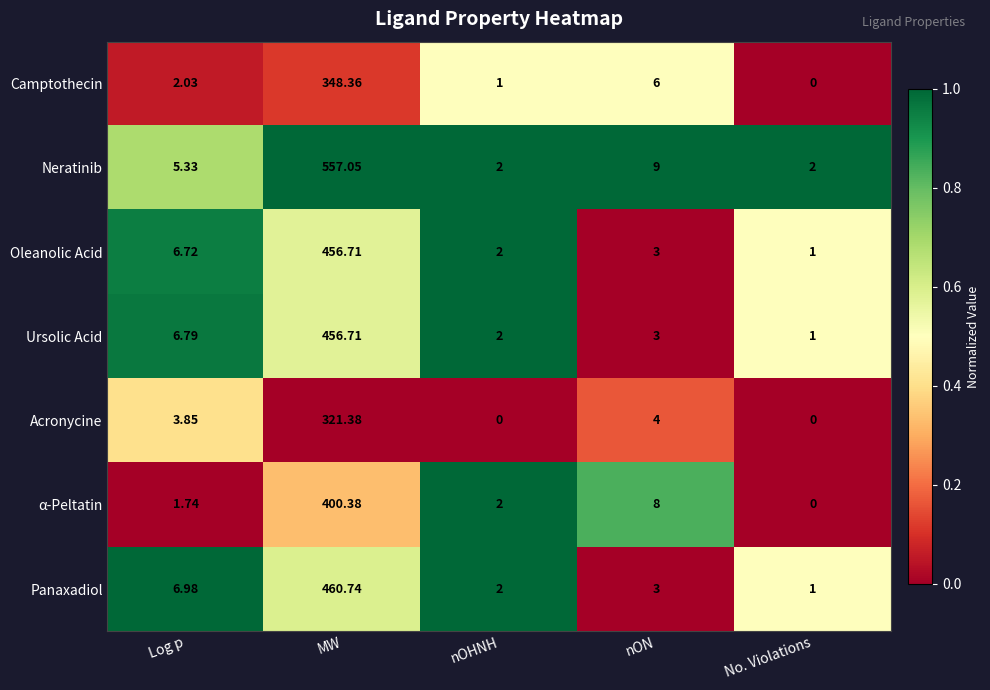

Which category has the highest value in the Ursolic Acid series?

MW